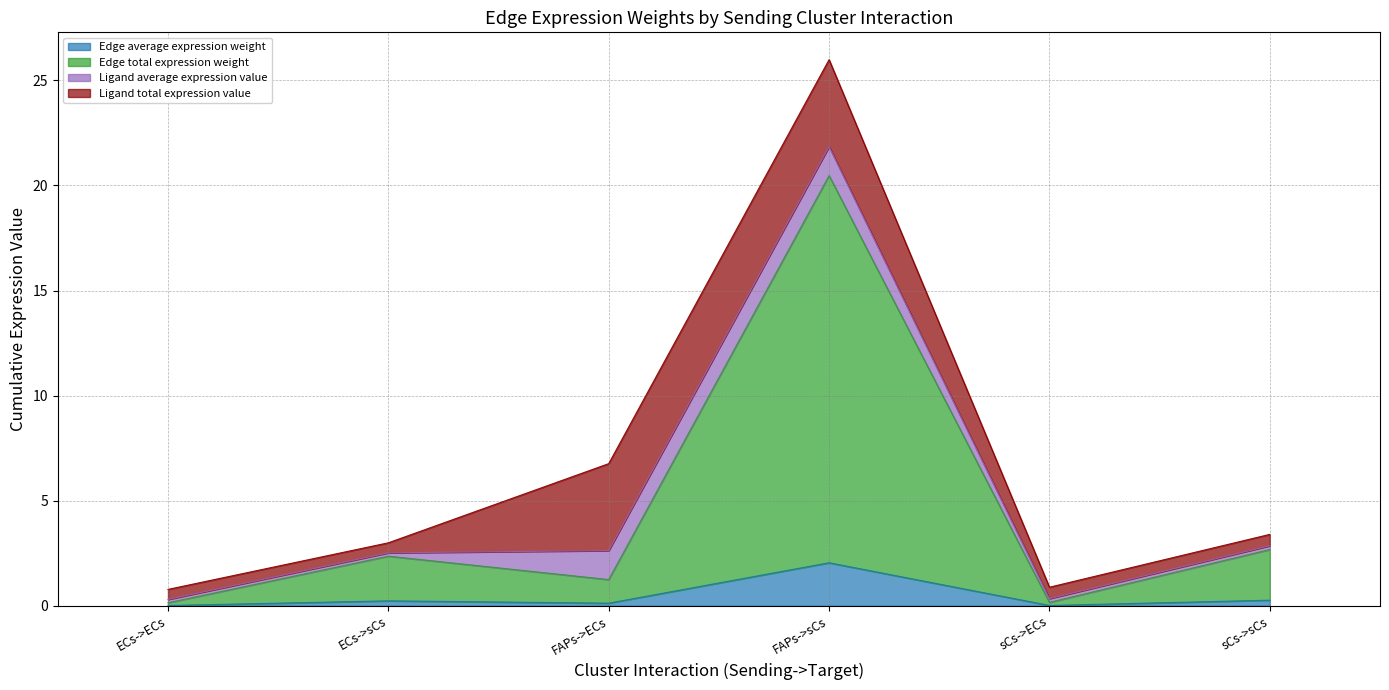

True or false: Edge total expression weight and Edge average expression weight cross at least once.

False